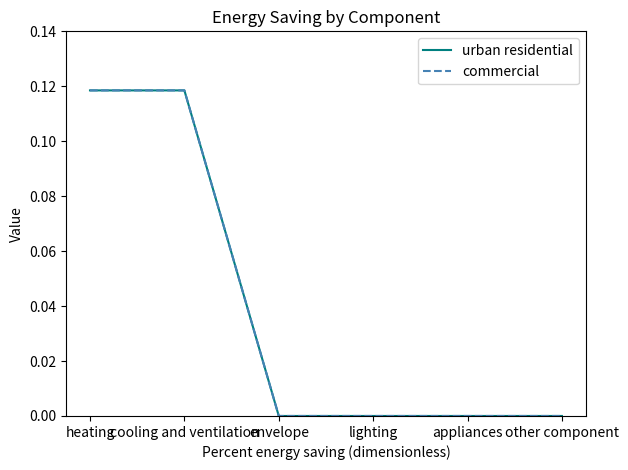

Which category has the highest value in the urban residential series?

heating